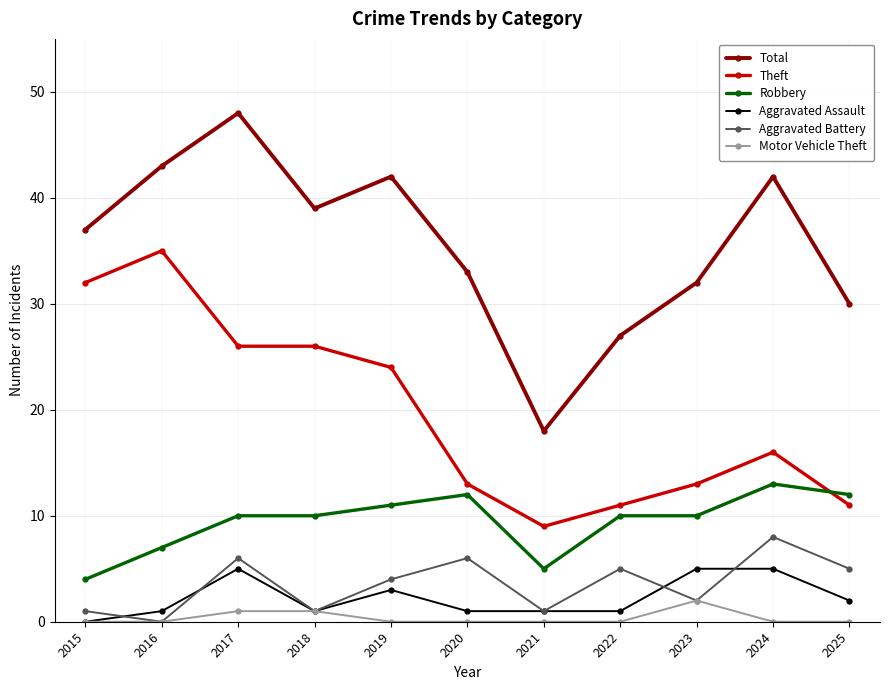

How many series are shown in this chart?

6